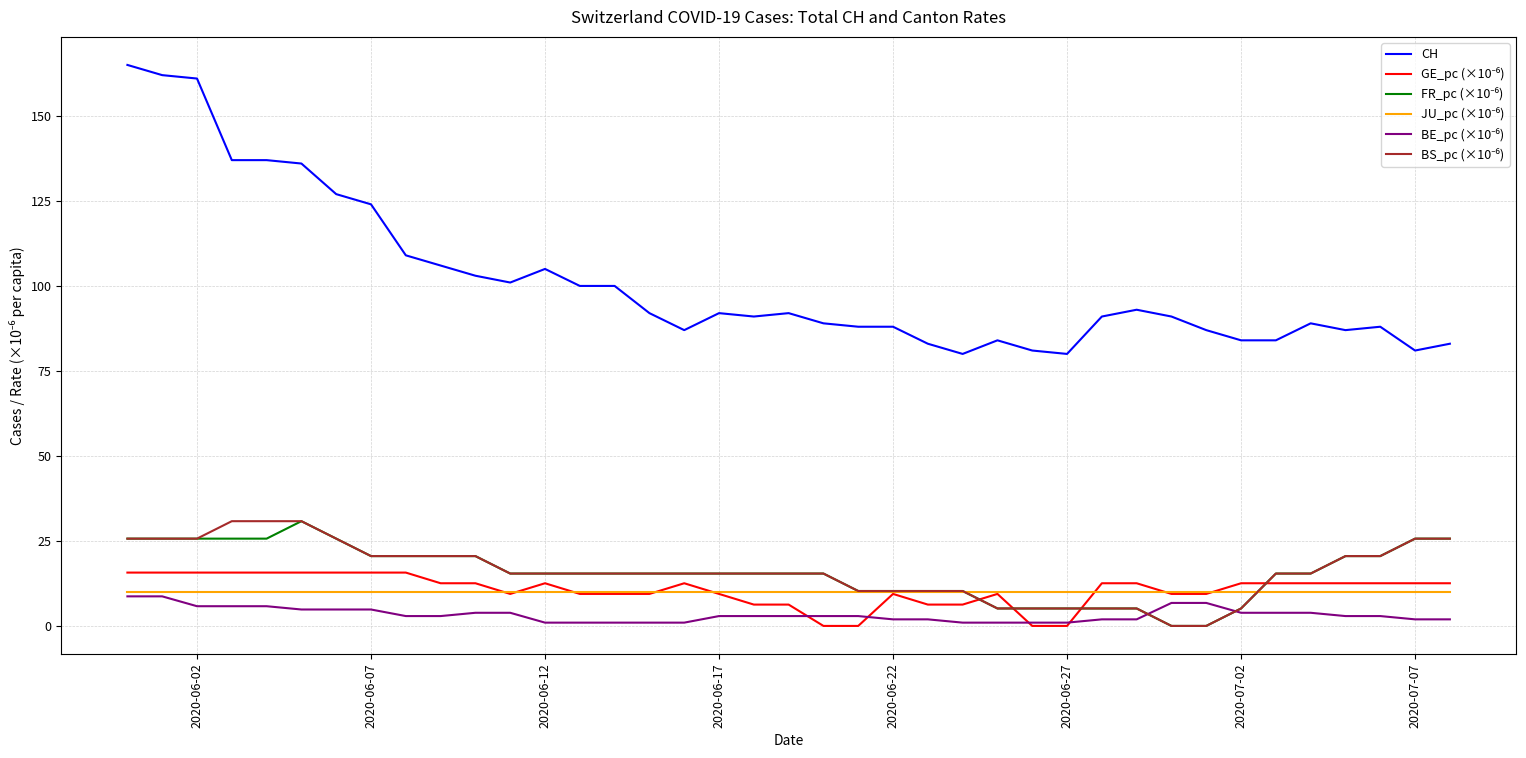

Which series has the largest total across all categories?

CH